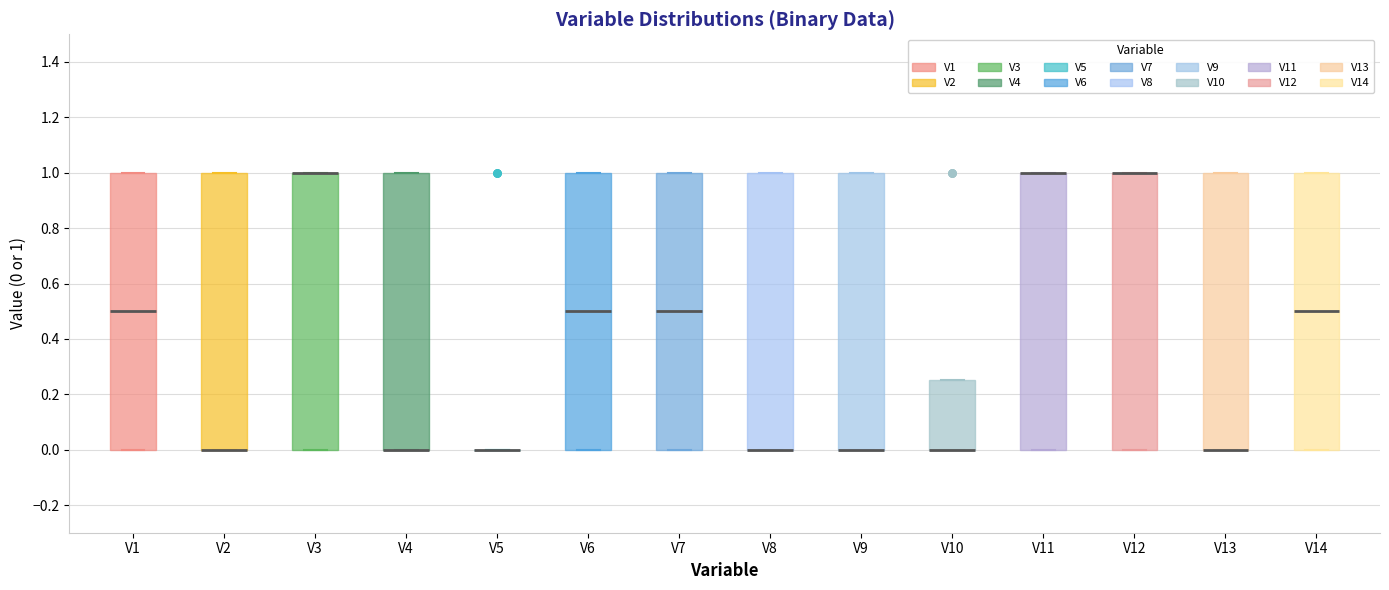

Reading left to right, read every box against the y-axis: the position of its median line, the range the box covers, and the ends of its whiskers. The values are not printed on the chart, so give them approximately, as read against the axis.

V1: median 0.50, box 0.00 to 1.00, whiskers 0.00 to 1.00
V2: median 0.00 (drawn on the box's lower edge), box 0.00 to 1.00, whiskers 0.00 to 1.00
V3: median 1.00 (drawn on the box's upper edge), box 0.00 to 1.00, whiskers 0.00 to 1.00
V4: median 0.00 (drawn on the box's lower edge), box 0.00 to 1.00, whiskers 0.00 to 1.00
V5: box collapsed to a line at 0.00, whiskers 0.00 to 0.00
V6: median 0.50, box 0.00 to 1.00, whiskers 0.00 to 1.00
V7: median 0.50, box 0.00 to 1.00, whiskers 0.00 to 1.00
V8: median 0.00 (drawn on the box's lower edge), box 0.00 to 1.00, whiskers 0.00 to 1.00
V9: median 0.00 (drawn on the box's lower edge), box 0.00 to 1.00, whiskers 0.00 to 1.00
V10: median 0.00 (drawn on the box's lower edge), box 0.00 to 0.26, whiskers 0.00 to 0.26
V11: median 1.00 (drawn on the box's upper edge), box 0.00 to 1.00, whiskers 0.00 to 1.00
V12: median 1.00 (drawn on the box's upper edge), box 0.00 to 1.00, whiskers 0.00 to 1.00
V13: median 0.00 (drawn on the box's lower edge), box 0.00 to 1.00, whiskers 0.00 to 1.00
V14: median 0.50, box 0.00 to 1.00, whiskers 0.00 to 1.00